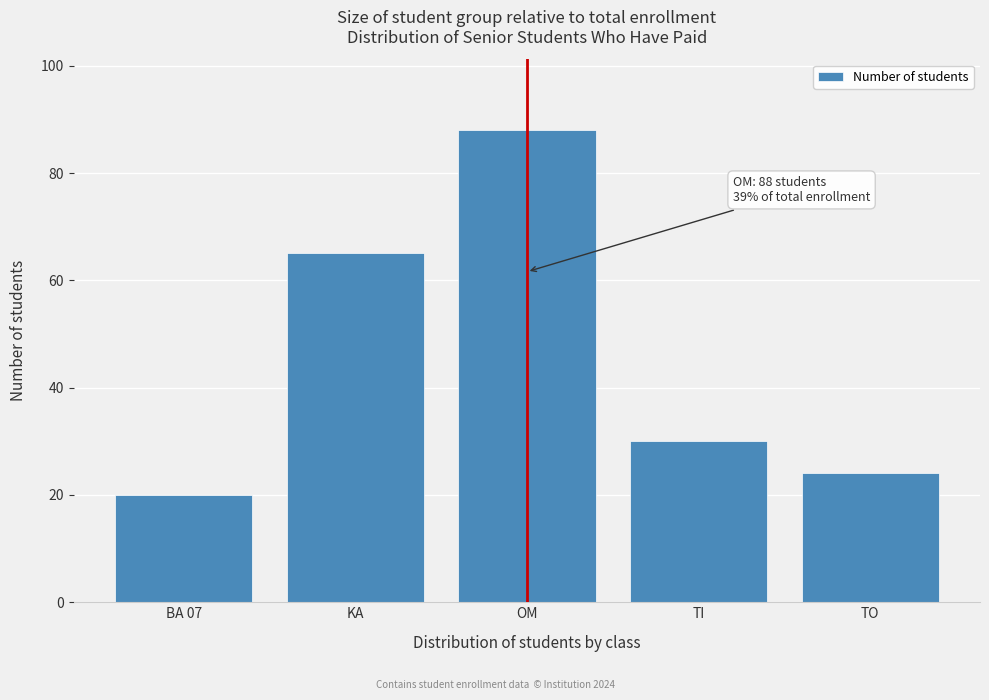

Reading left to right, transcribe all the data shown in this chart.

20	65	88	30	24